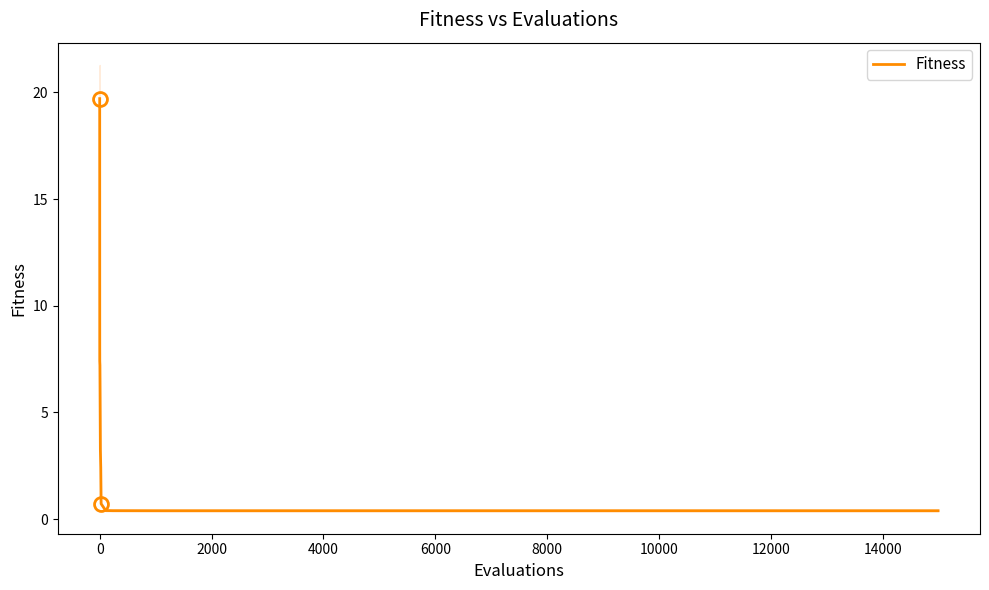

What is the average value?

3.3